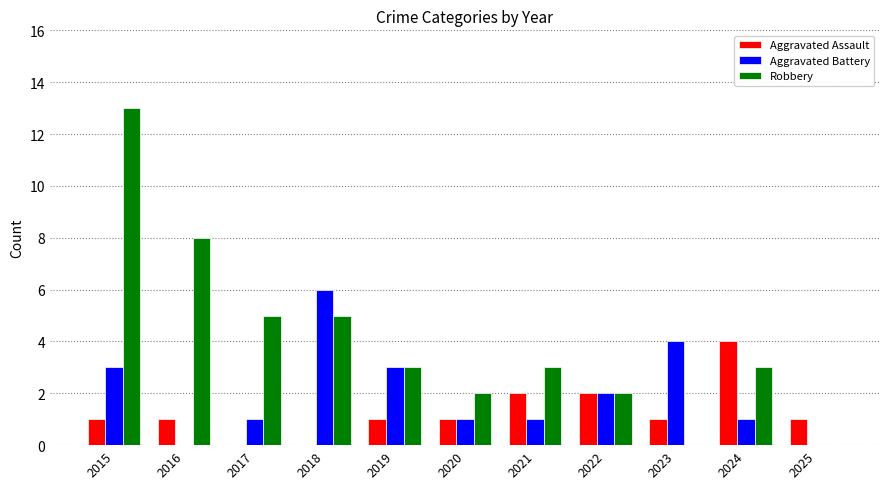

What is the sum of all Aggravated Battery values?

22